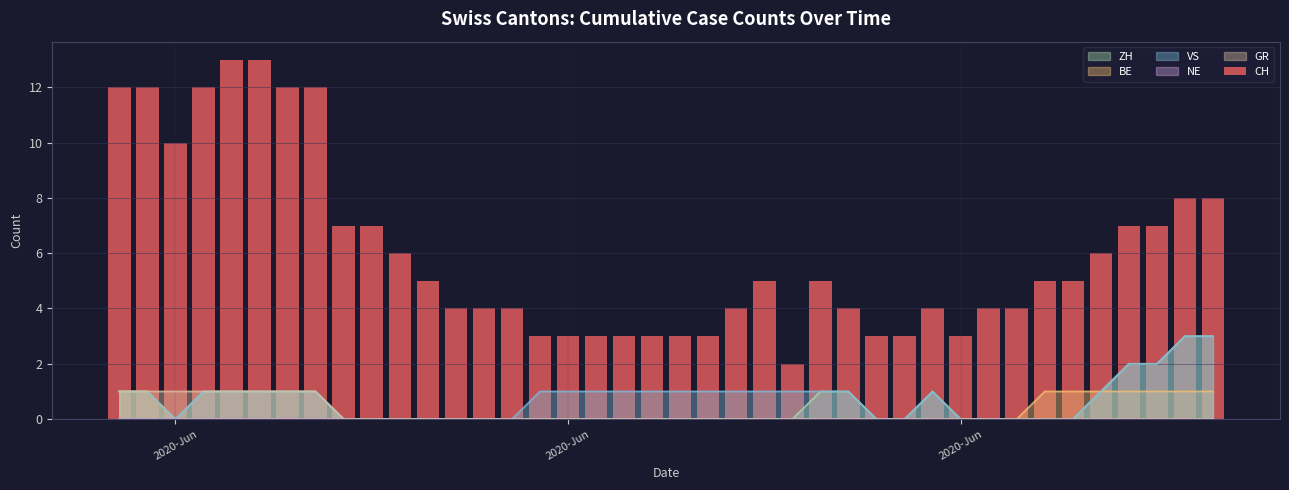

What is the difference between the maximum and minimum values?

11